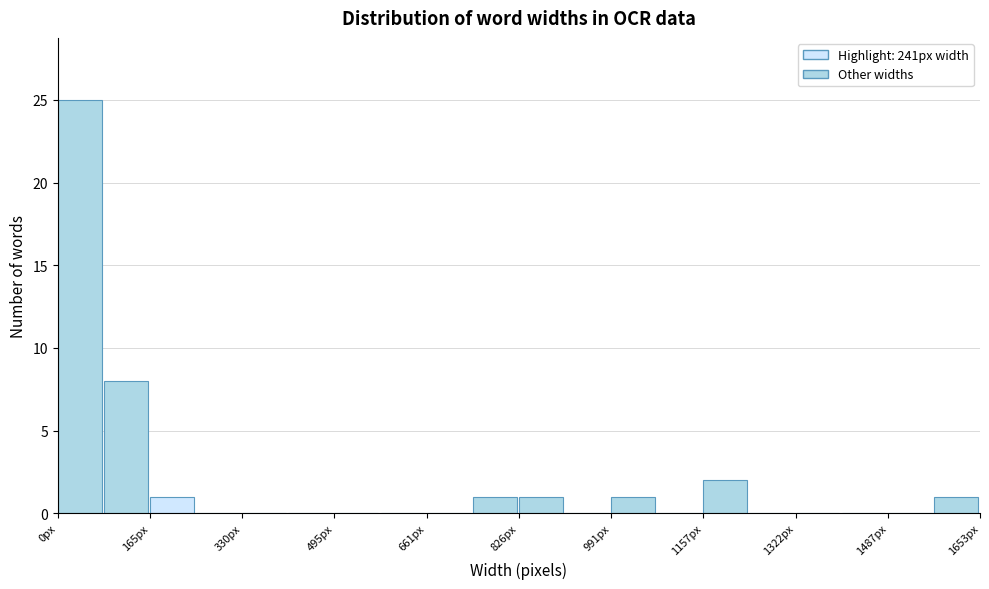

Reading left to right, transcribe this chart: for each bar, give the range it covers on the x-axis and its height. Neither the bar edges nor the heights are printed on the chart, so give them approximately, as read against the axes.

0 to 80: 25
80 to 160: 8
160 to 240: 1
240 to 340: 0
340 to 420: 0
420 to 500: 0
500 to 580: 0
580 to 660: 0
660 to 740: 0
740 to 820: 1
820 to 900: 1
900 to 1000: 0
1000 to 1080: 1
1080 to 1160: 0
1160 to 1240: 2
1240 to 1320: 0
1320 to 1400: 0
1400 to 1480: 0
1480 to 1580: 0
1580 to 1660: 1